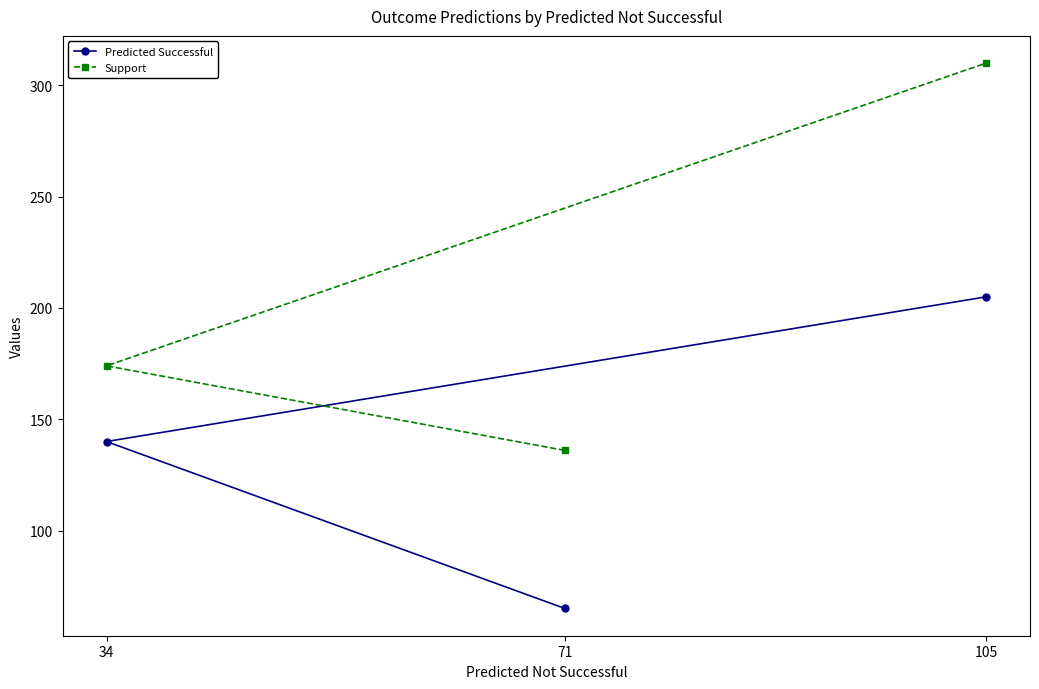

The Predicted Successful series shows 58 at 34. True or false?

False